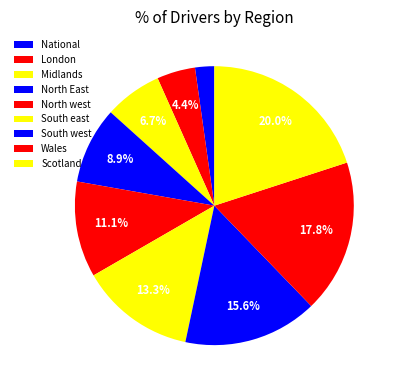

How many segments does this pie chart have?

9